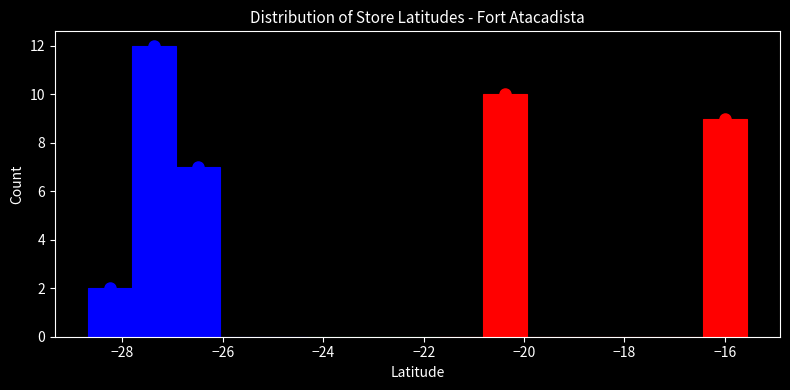

Which range on the x-axis has the tallest bar?

-27.8 to -27.0